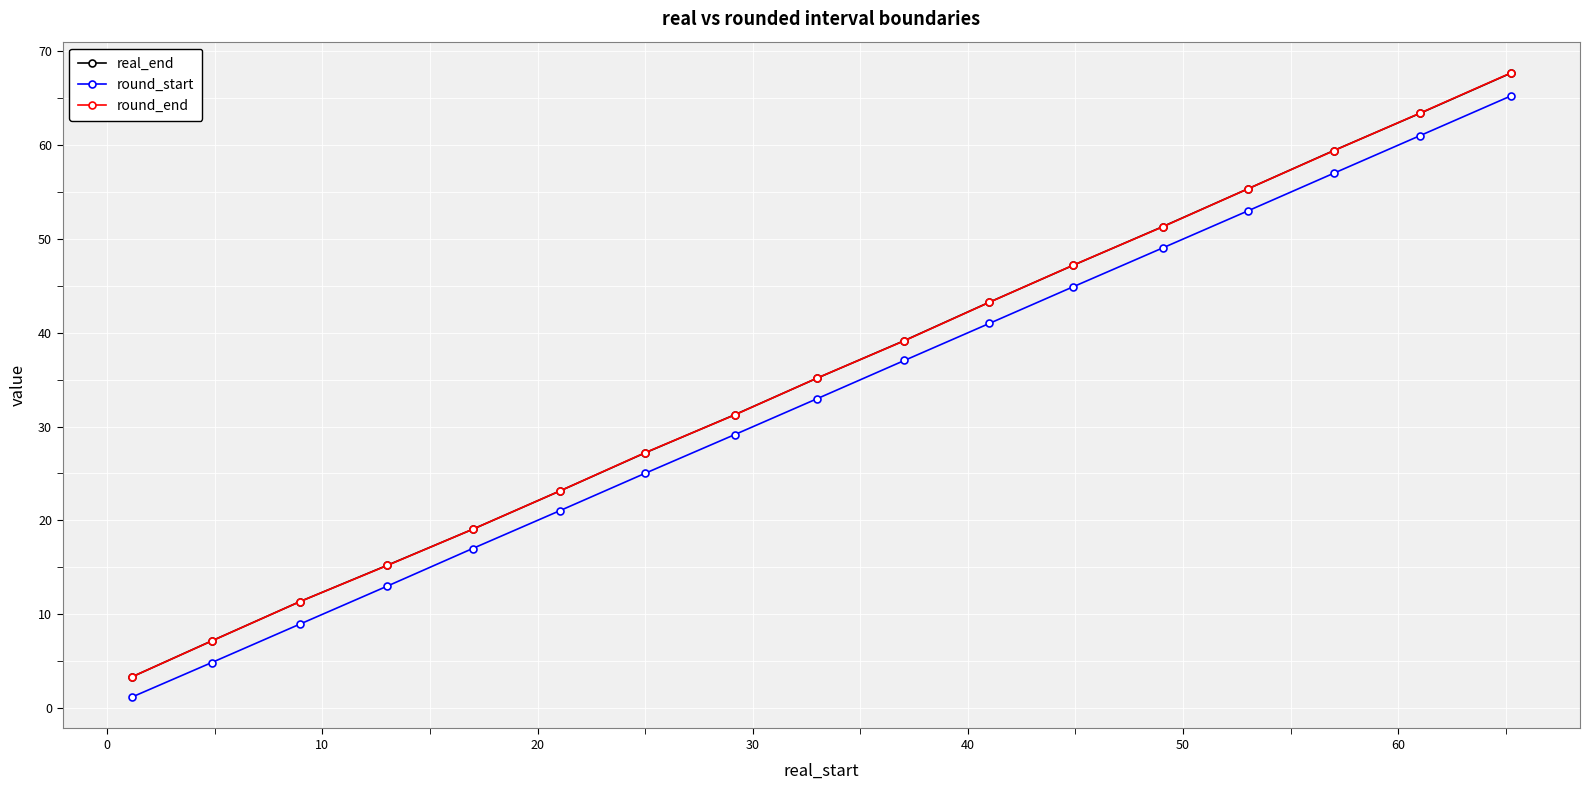

How many values in the round_start series are below 32?

8